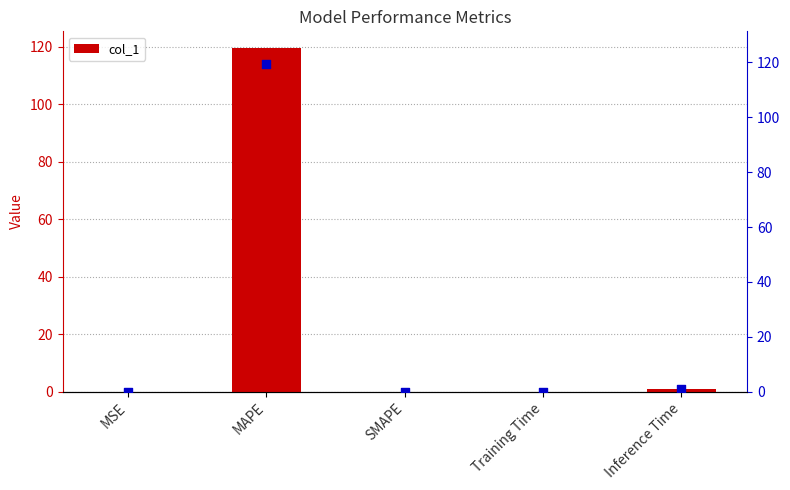

Which series has the largest Y range (max minus min)?

col_1